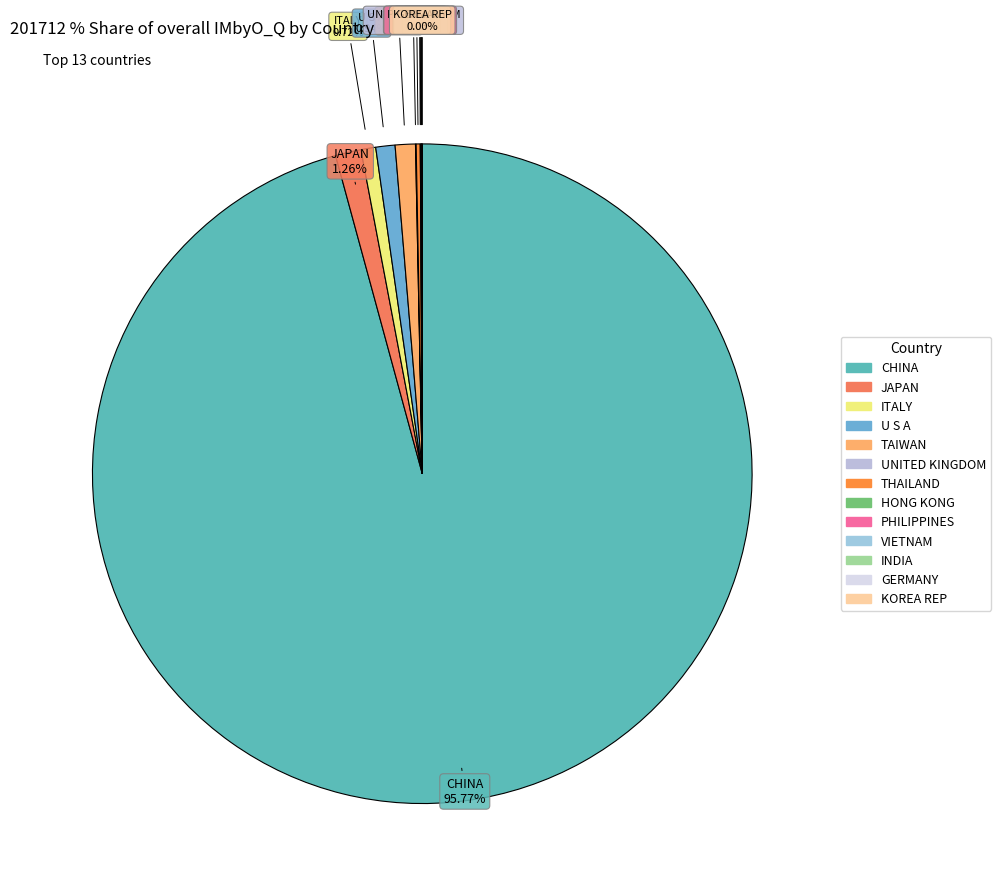

Which category has the smallest portion of the pie?

HONG KONG